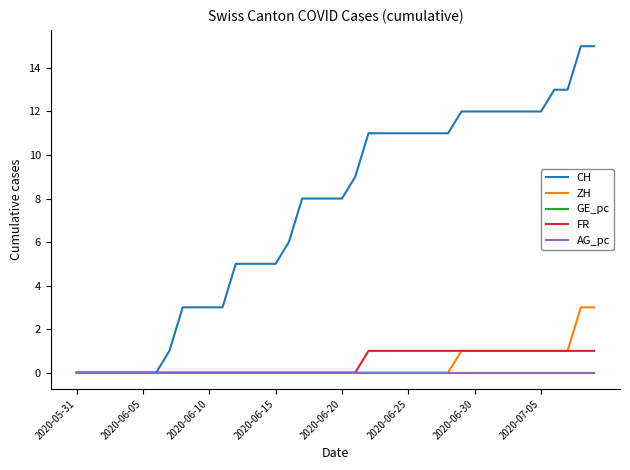

Which series has the largest total across all categories?

CH